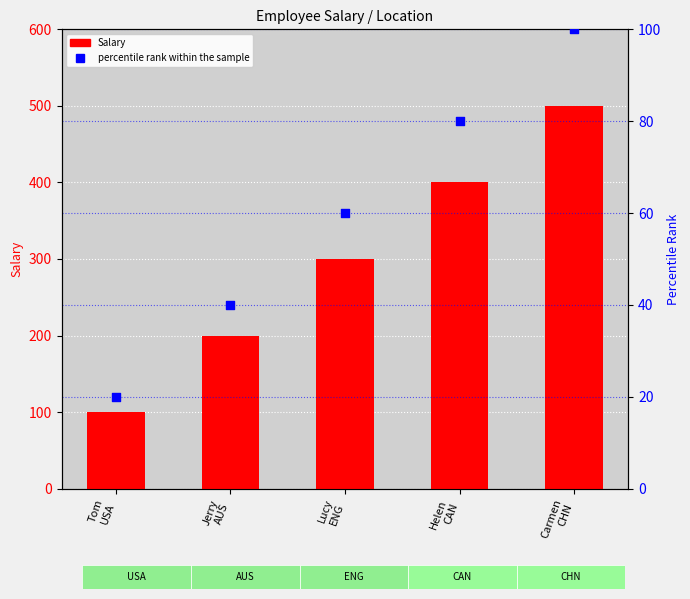

Which series has the largest Y range (max minus min)?

Salary